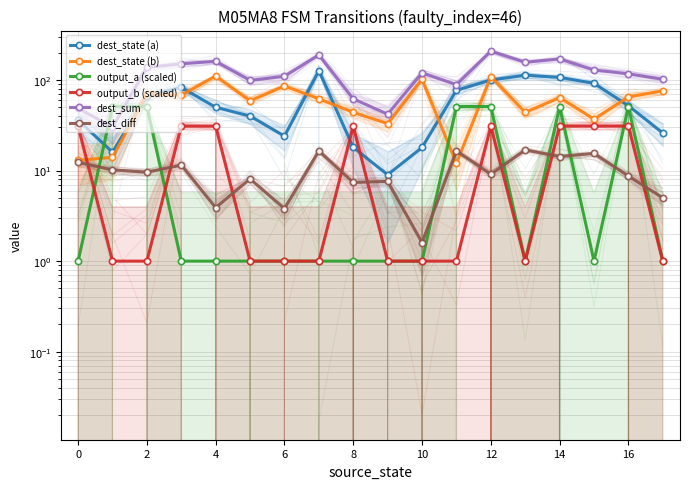

What is the approximate value of dest_state (b) at 2?

71.0